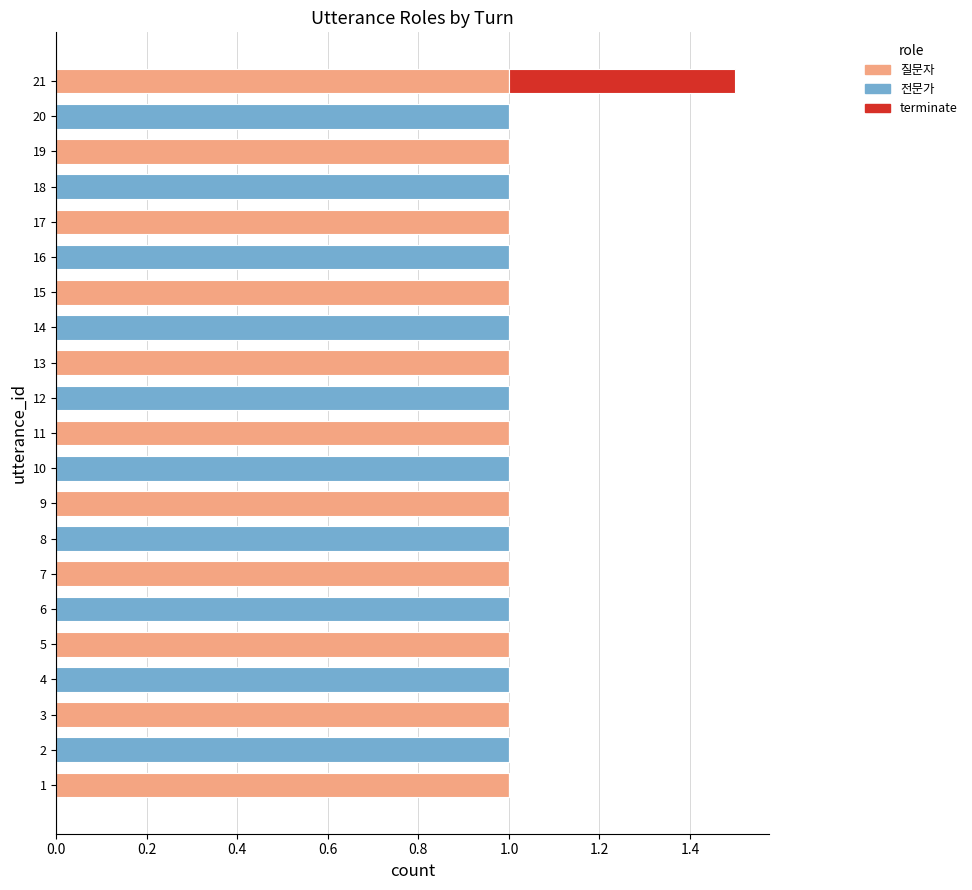

What is the total value across all series at 18?

1.0